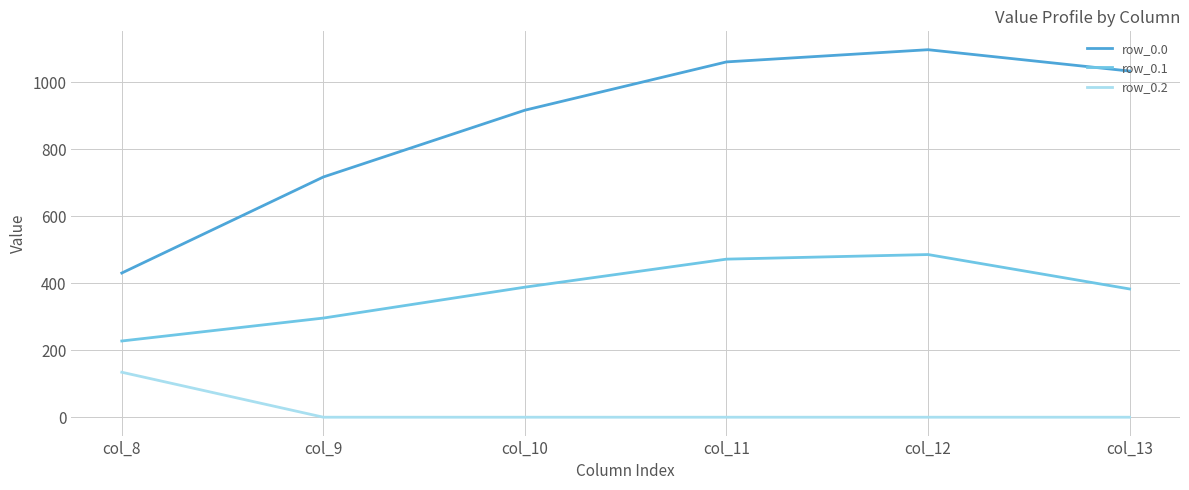

Is the value of row_0.1 at col_12 greater than the value of row_0.0 at col_8?

Yes